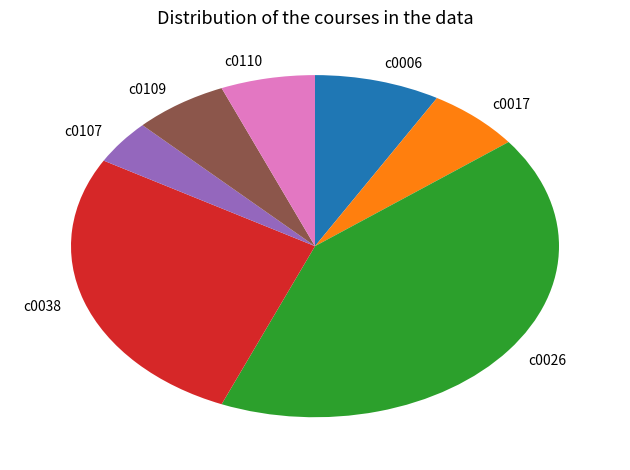

Does any single category account for the majority?

No